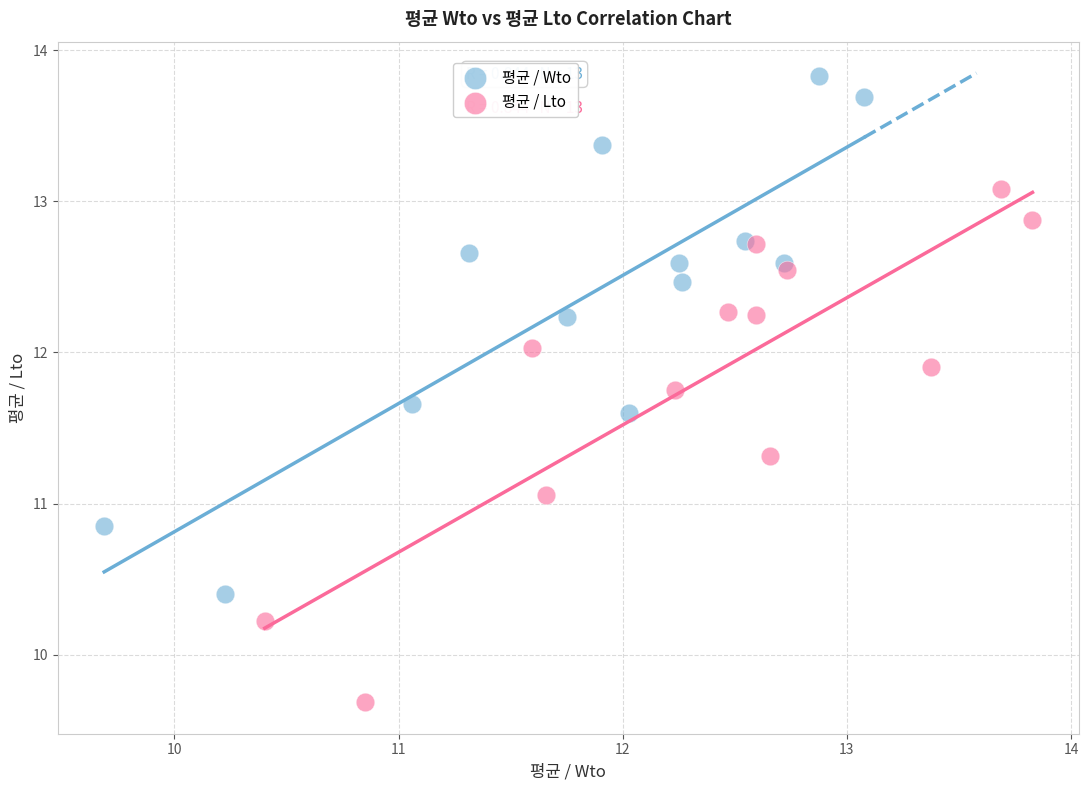

Which series contains the highest Y value?

평균 / Wto